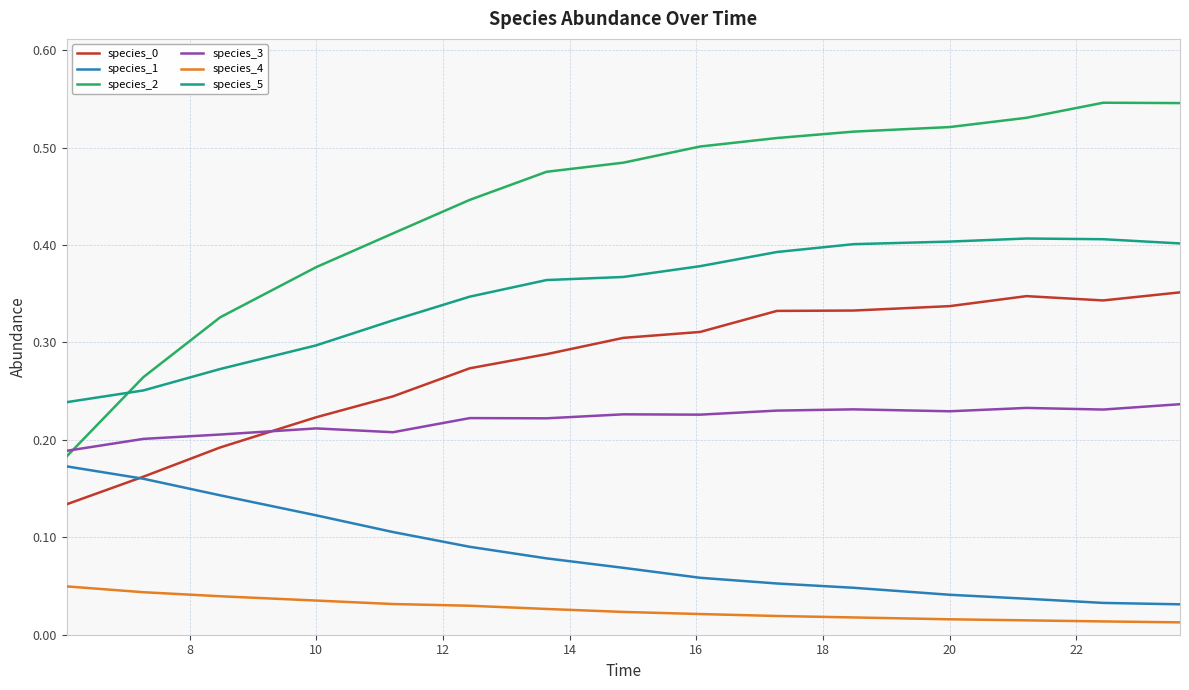

How many species_0 values are between 0 and 1?

15